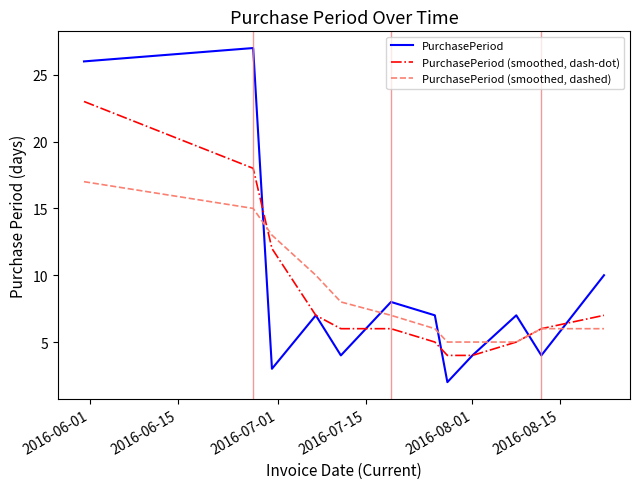

True or false: PurchasePeriod and PurchasePeriod (smoothed, dashed) intersect in this chart.

True